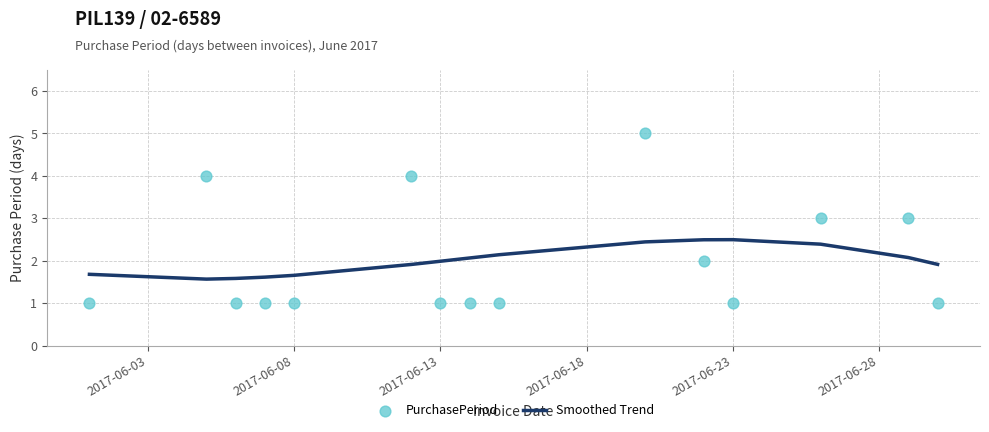

Which series contains the lowest Y value?

PurchasePeriod